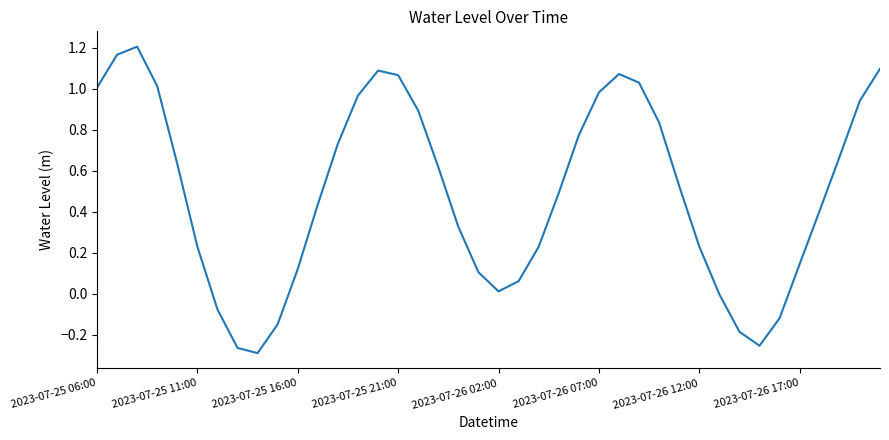

Does the chart have visible grid lines?

No